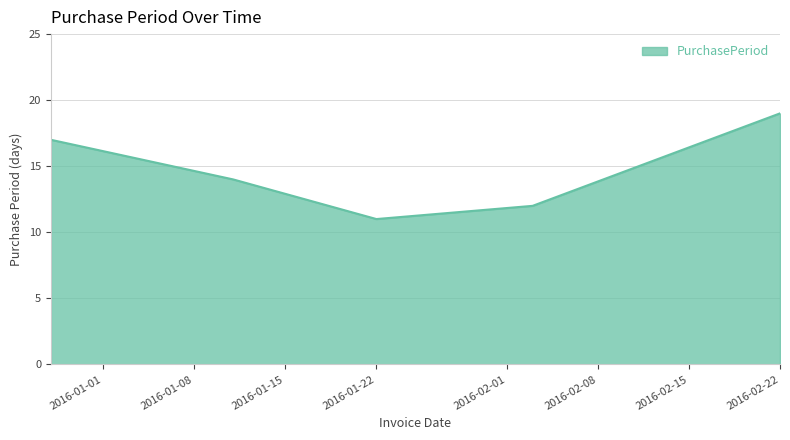

What is the difference between the maximum and second lowest values?

7